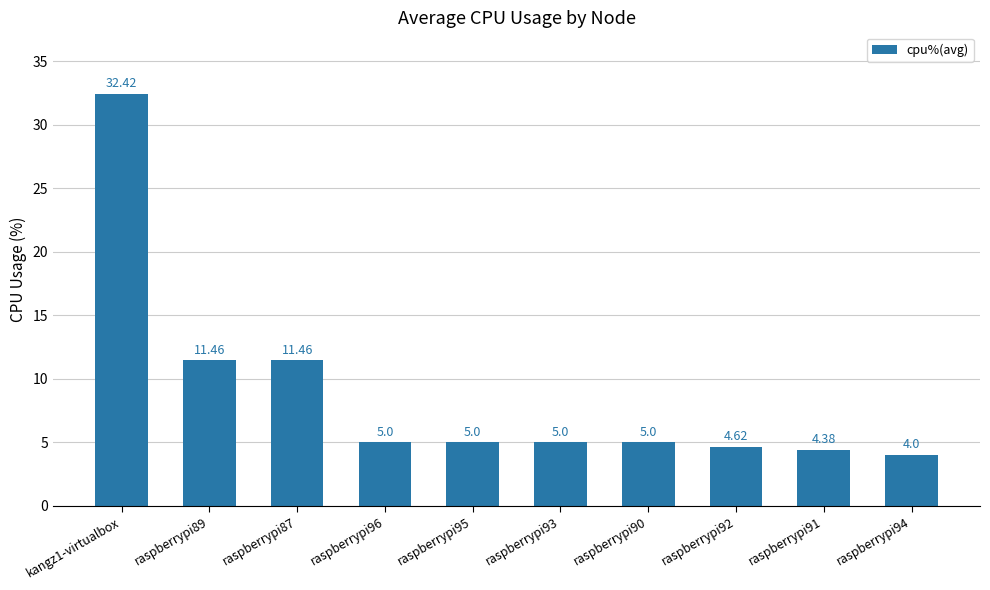

What value does the data have at raspberrypi95?

5.0